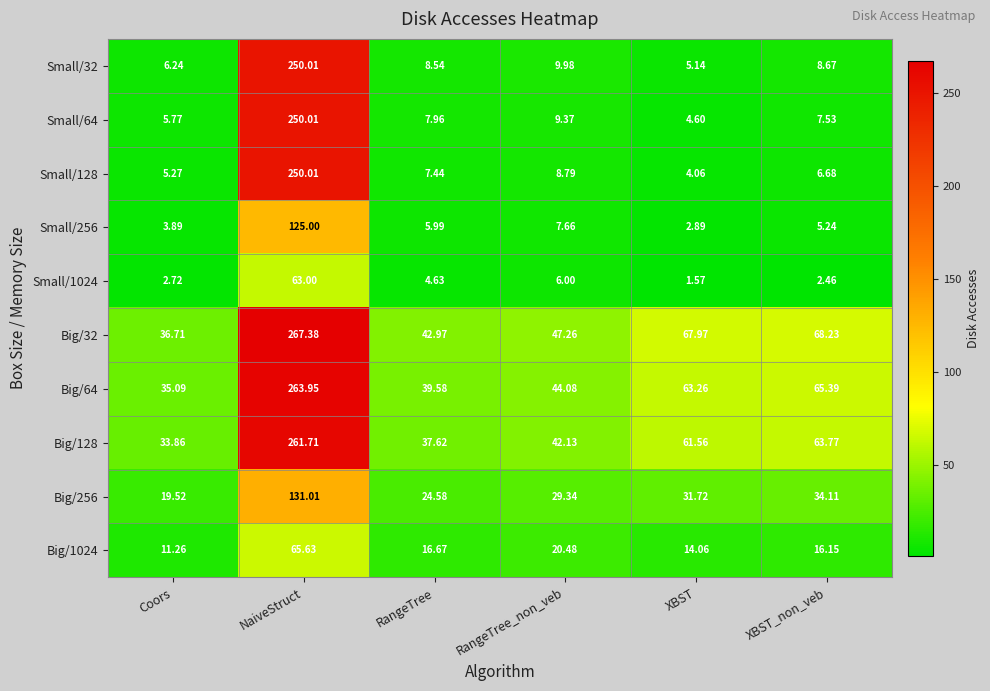

Where is Small/32 nearest to the value 127?

RangeTree_non_veb